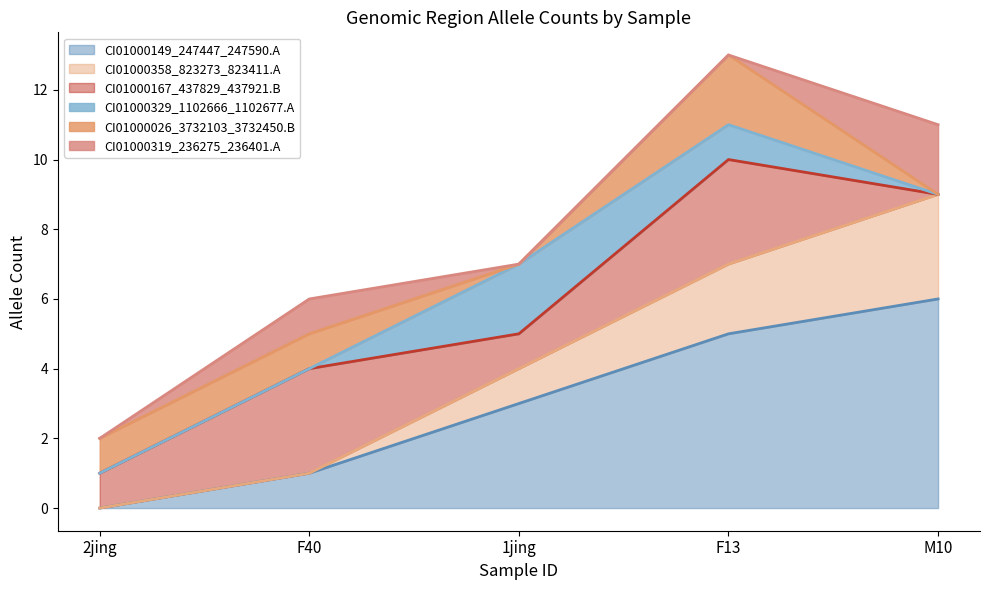

At which label does CI01000149_247447_247590.A reach its minimum?

2jing